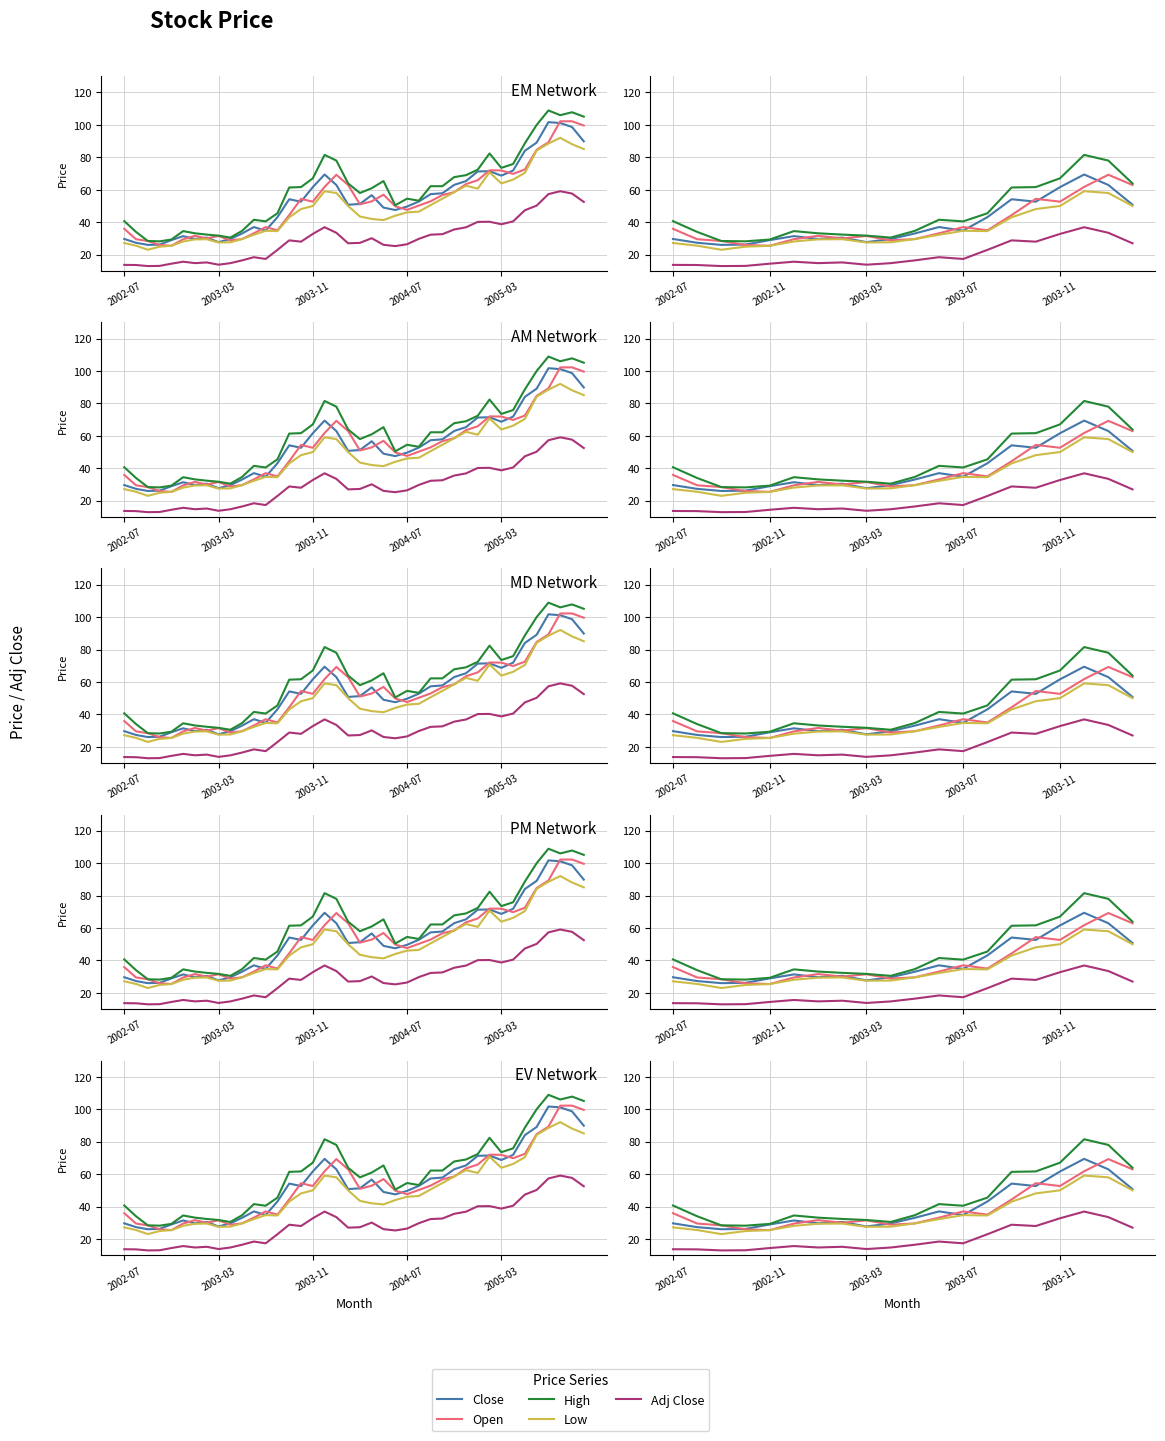

True or false: High has more than 2 interior local peaks.

True